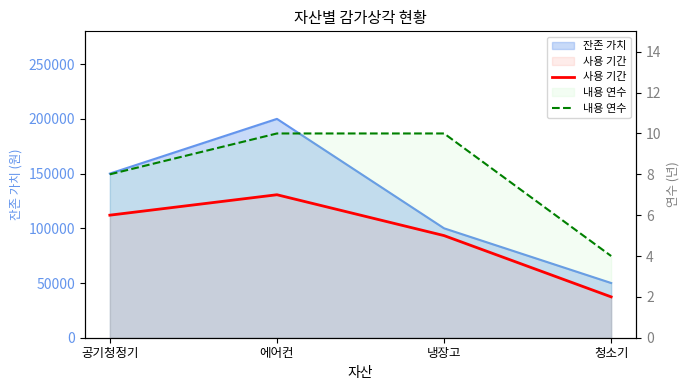

Count the 사용 기간 values in the range 5 to 7.

3